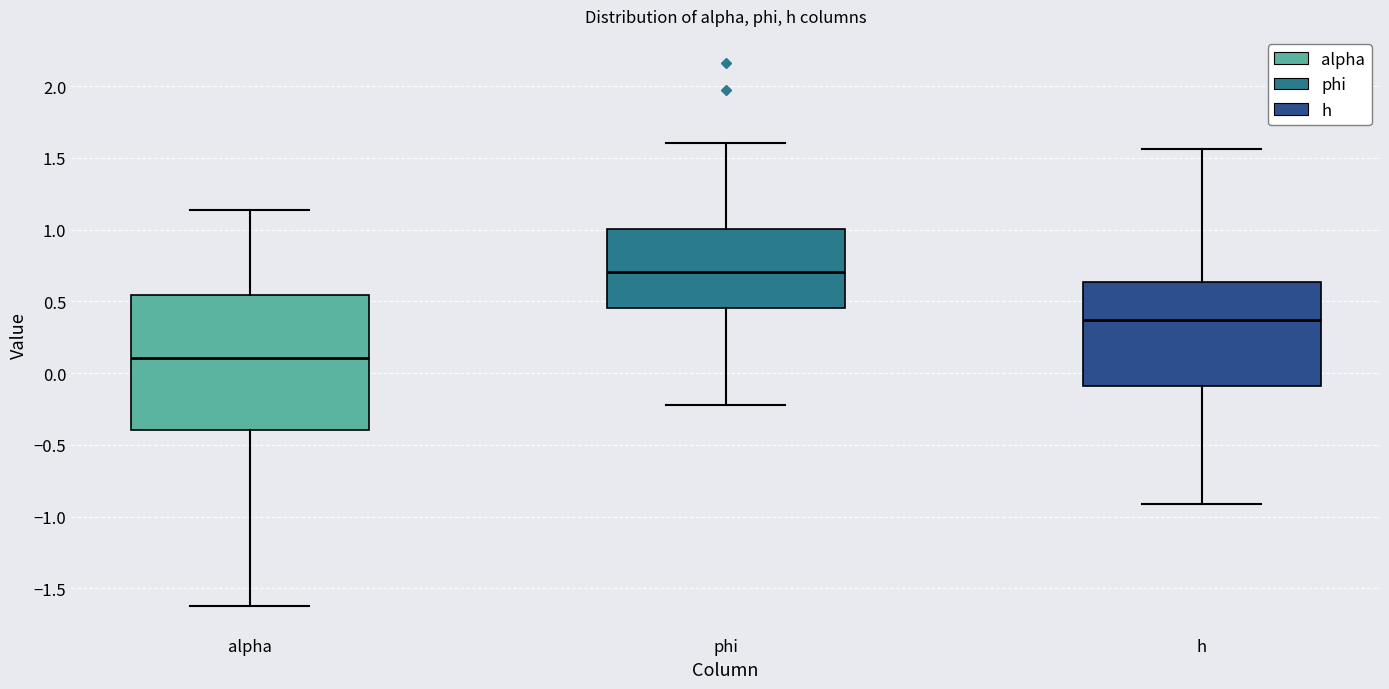

Which box's median line is the lowest?

alpha